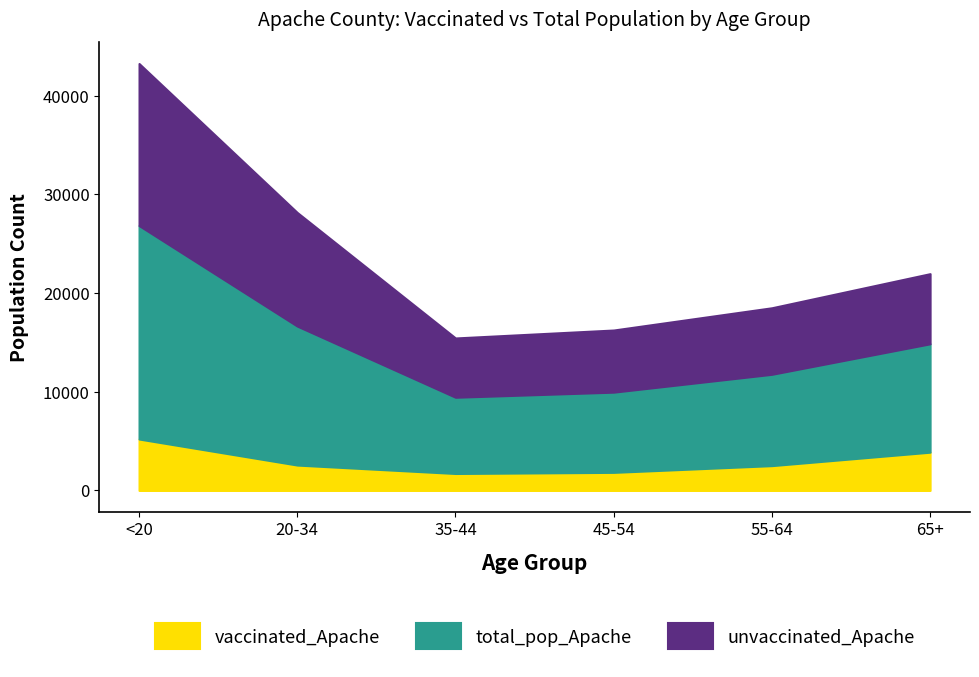

What is the maximum value for vaccinated_Apache?

5211